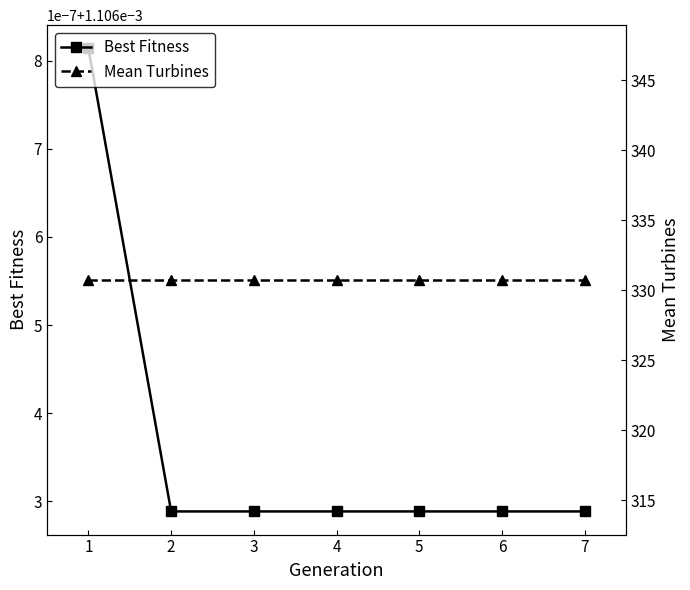

What is the value of the Mean Turbines point at the 3rd from the left?

330.8